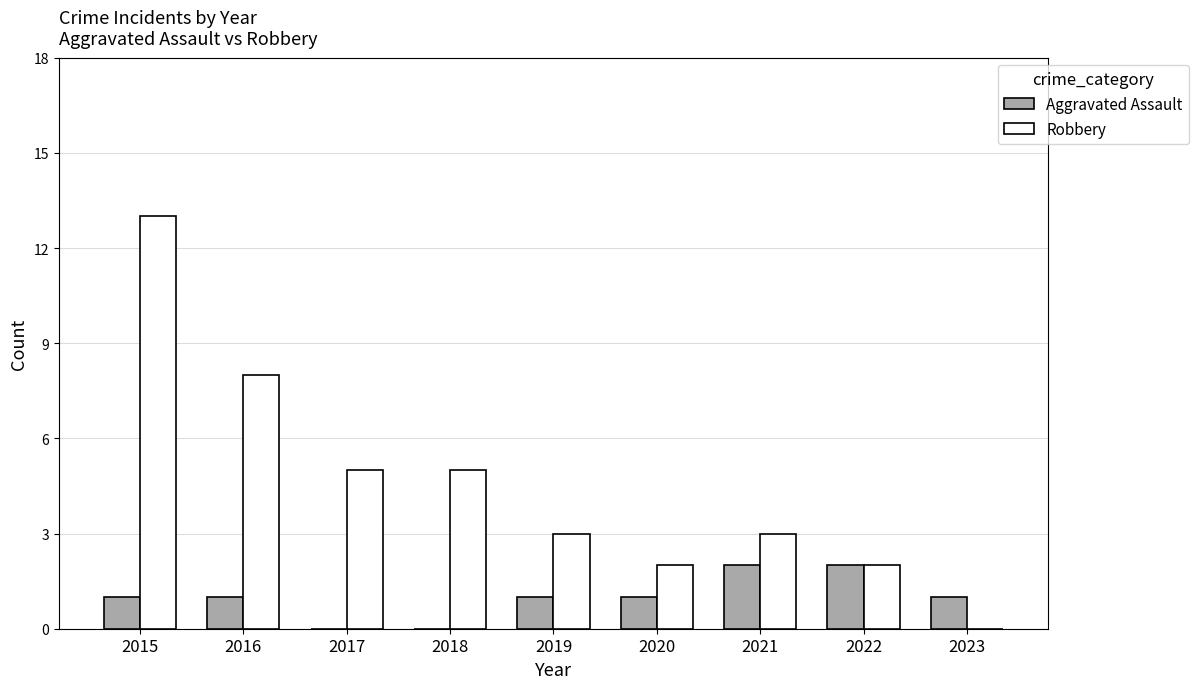

What is the difference between the Aggravated Assault values at 2017 and 2022?

2